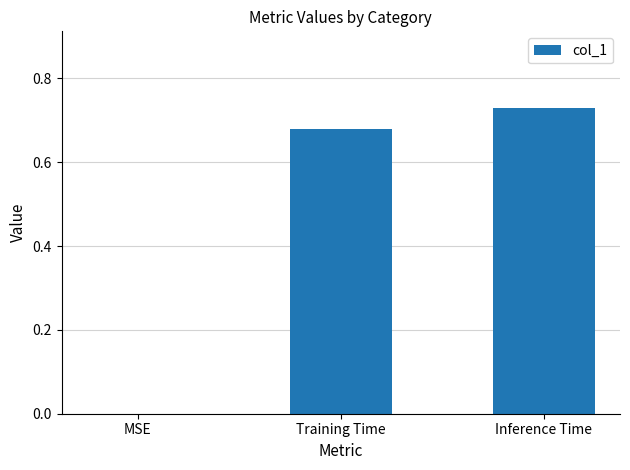

Does the chart contain stacked bars?

No